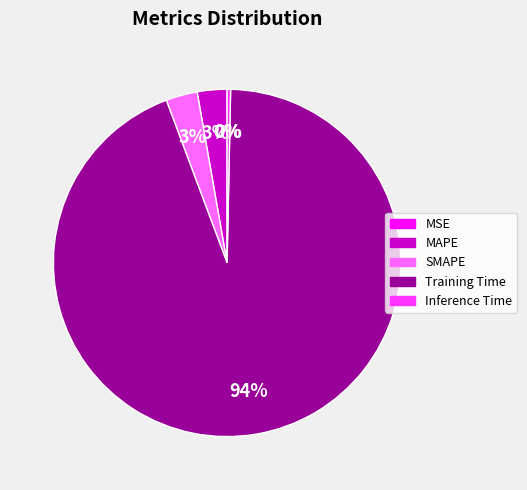

To the nearest percent, what is the difference between the largest and smallest slice percentages?

94%